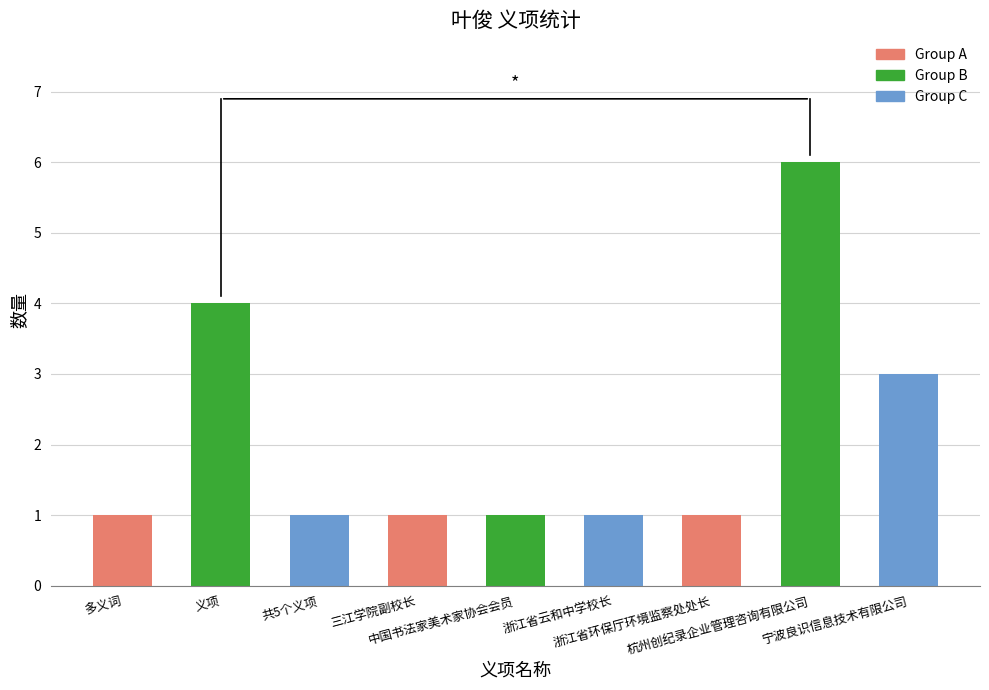

What is the change in value from 义项 to 浙江省云和中学校长?

-3